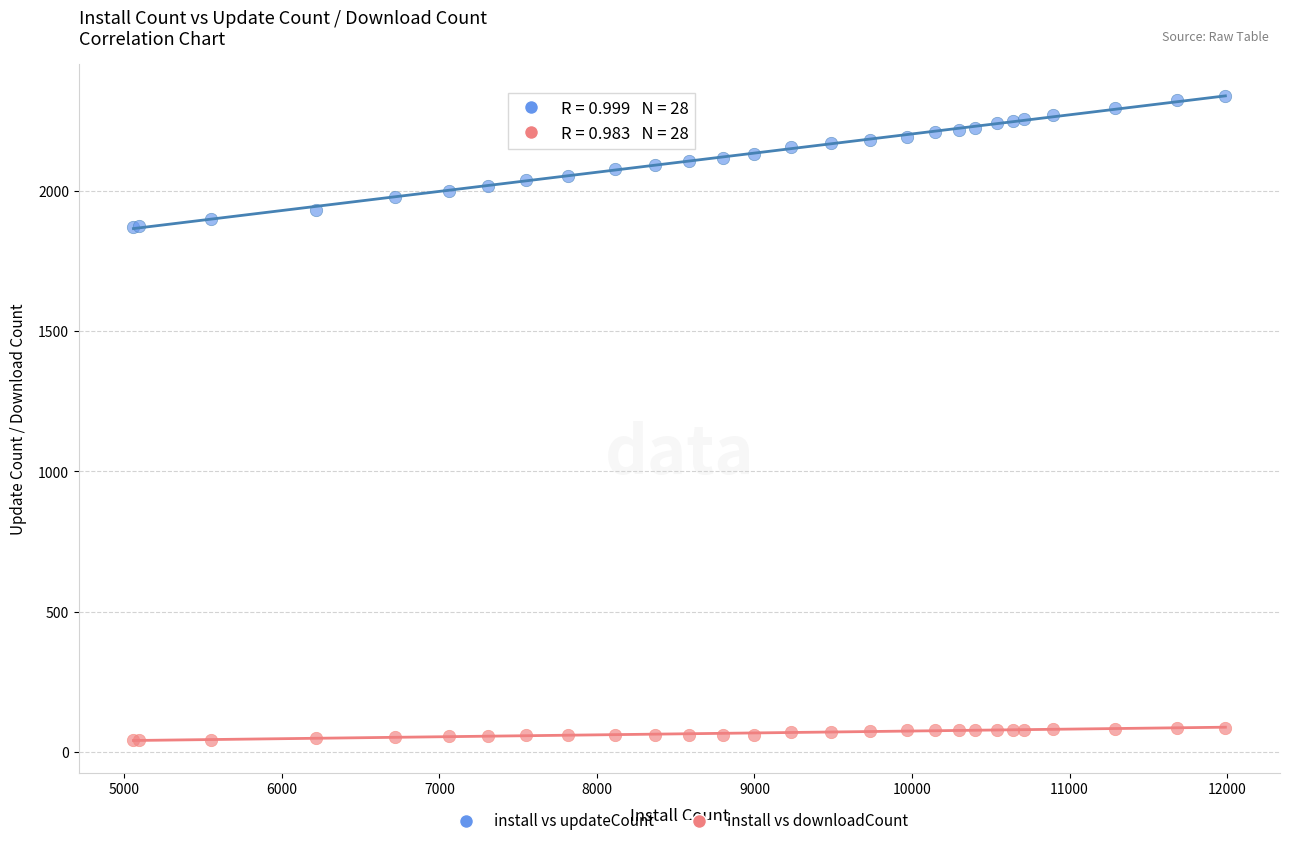

What are all the series names shown in the legend?

install vs updateCount, install vs downloadCount